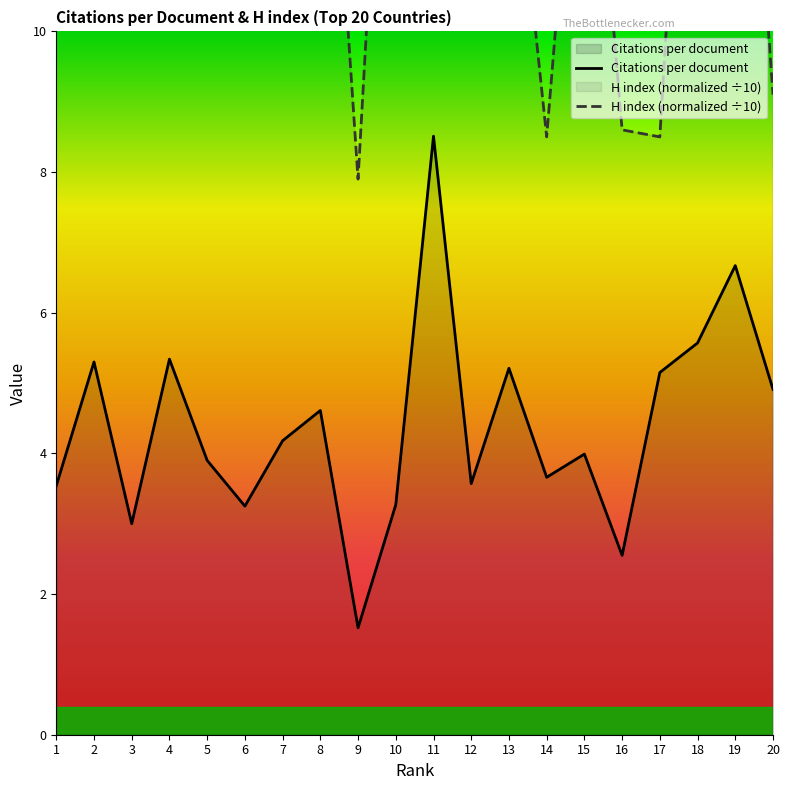

Reading left to right, transcribe all the data shown in this chart.

Citations per document: 1=3.5	2=5.3	3=3.0	4=5.3	5=3.9	6=3.2	7=4.2	8=4.6	9=1.5	10=3.3	11=8.5	12=3.6	13=5.2	14=3.7	15=4.0	16=2.5	17=5.2	18=5.6	19=6.7	20=4.9
H index (normalized): 1=57.5	2=28.2	3=12.5	4=31.2	5=26.0	6=21.3	7=20.8	8=15.9	9=7.9	10=17.4	11=20.5	12=16.6	13=13.6	14=8.5	15=15.0	16=8.6	17=8.5	18=17.5	19=16.6	20=9.1